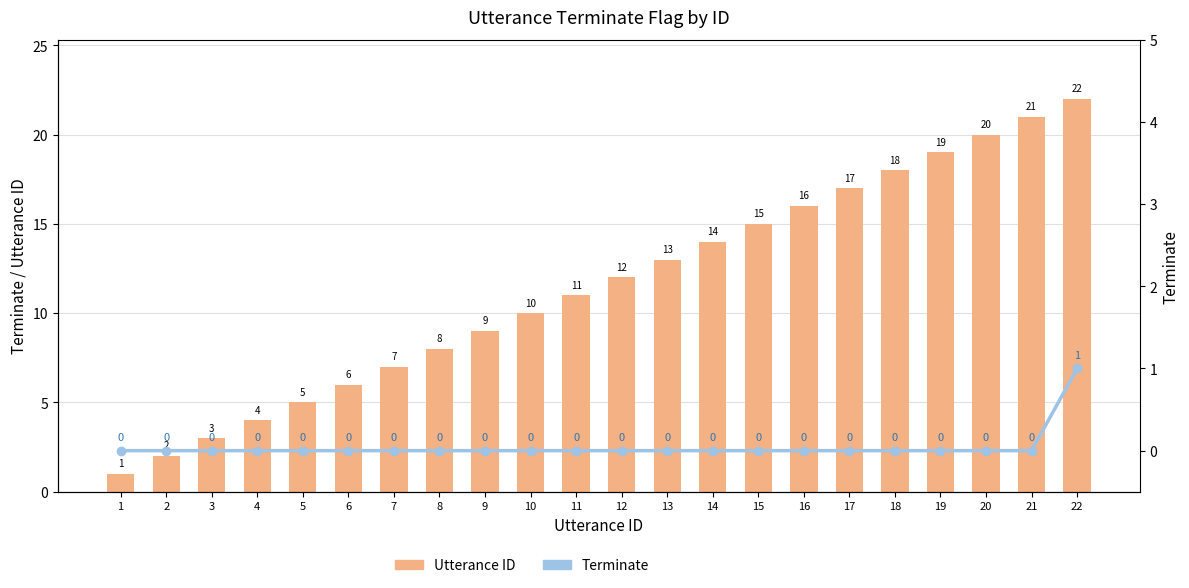

List the series in order of their peak value, lowest first.

Terminate, Utterance ID